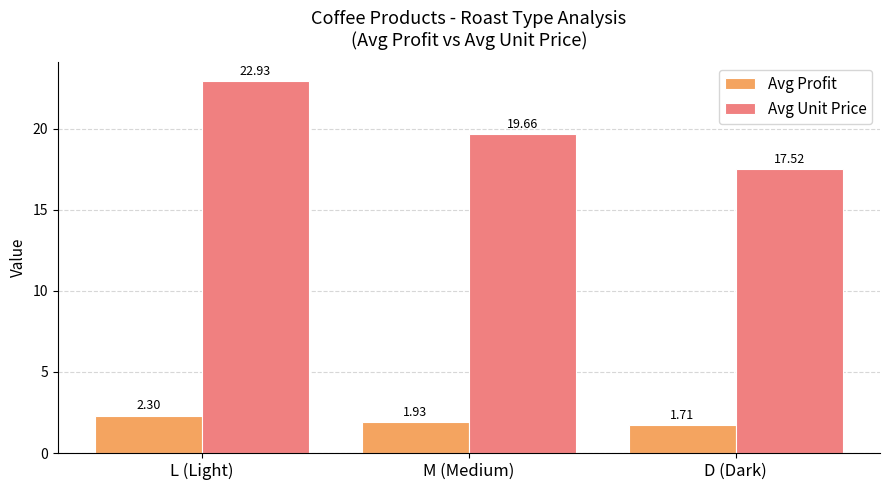

Which series has the widest spread of values?

Avg Unit Price